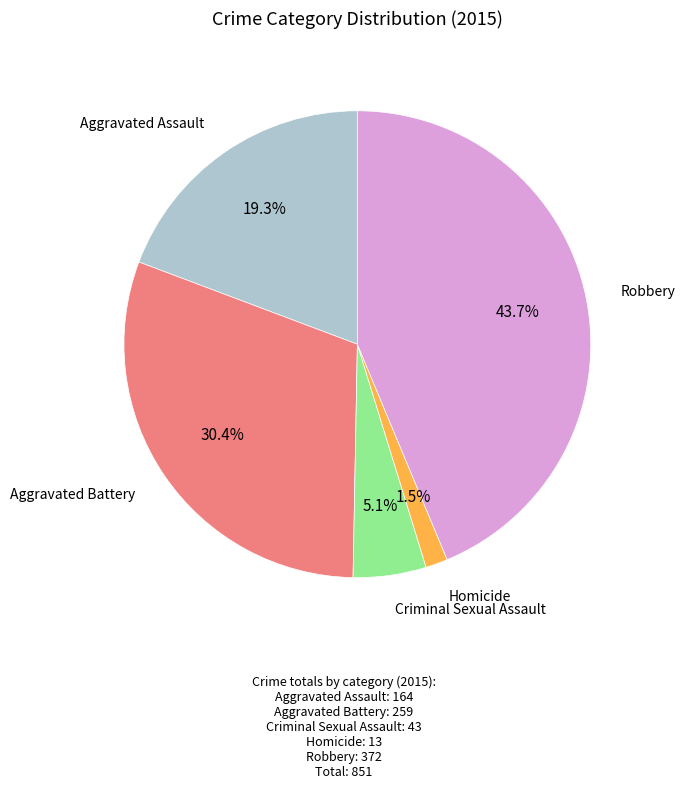

How many slices are in this pie chart?

5